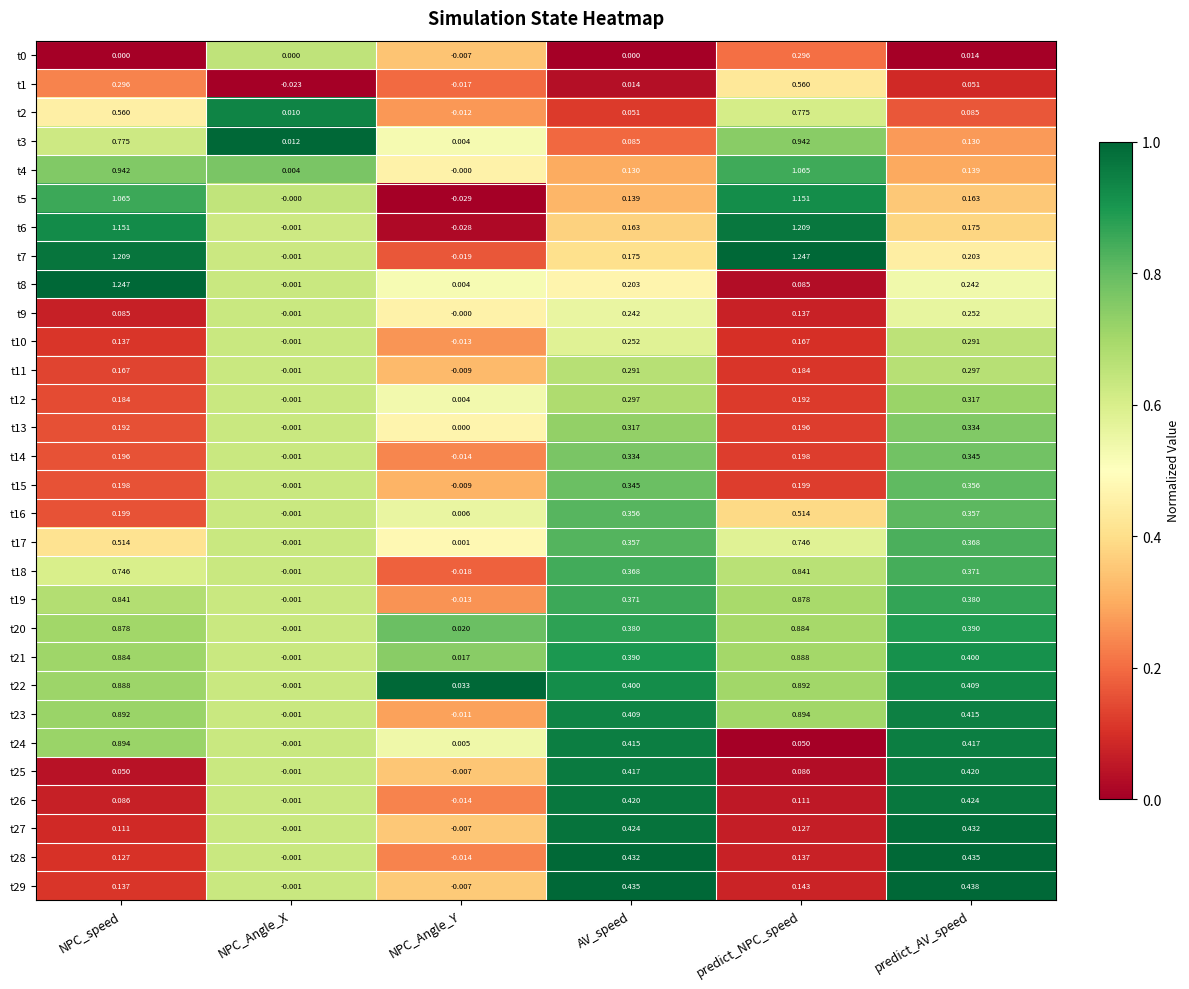

At which label does t0 reach its minimum?

NPC_Angle_Y